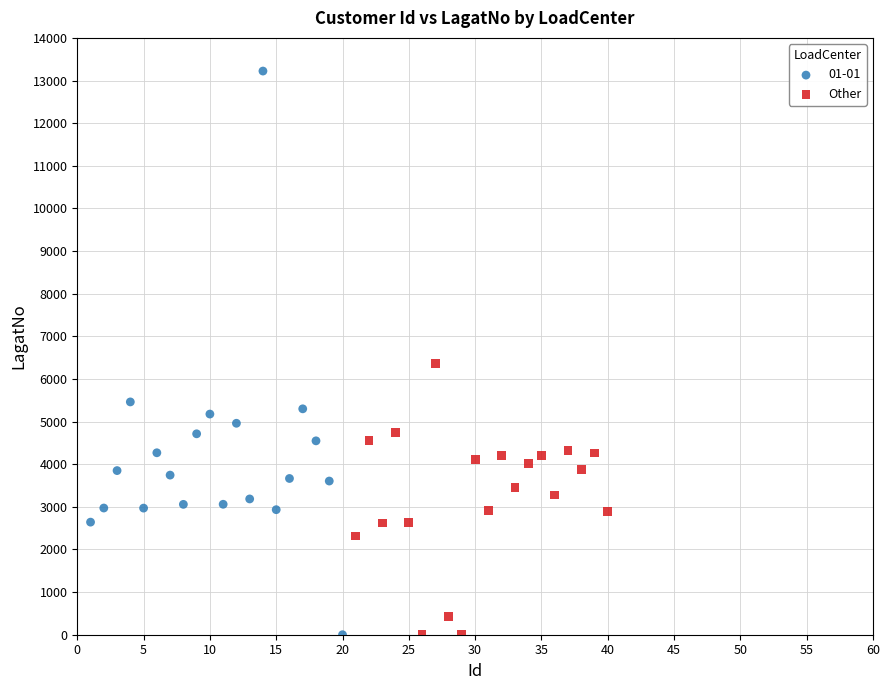

Which series has the largest Y range (max minus min)?

01-01